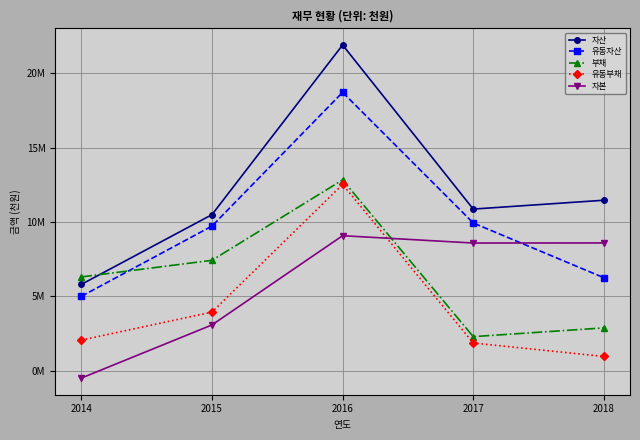

Is it true that 자본 equals 9080169 at 2016?

True